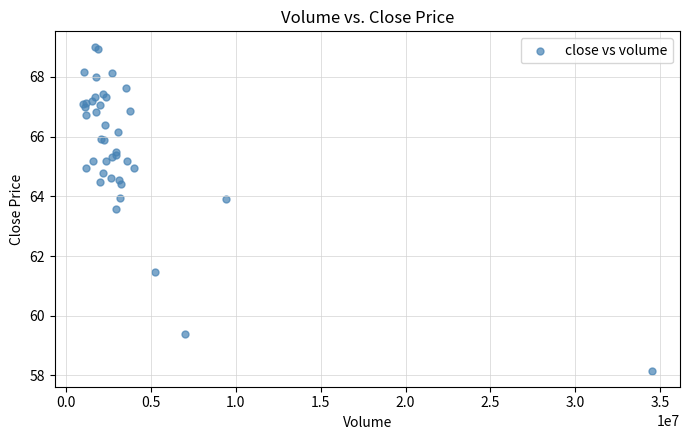

What Y value in the scatter plot is closest to 63?

63.6